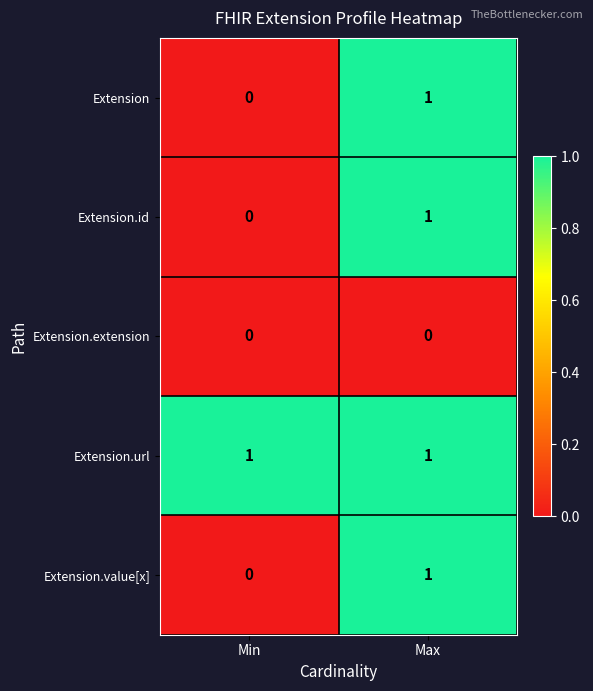

The value of Extension.url at Max is 0. True or false?

False